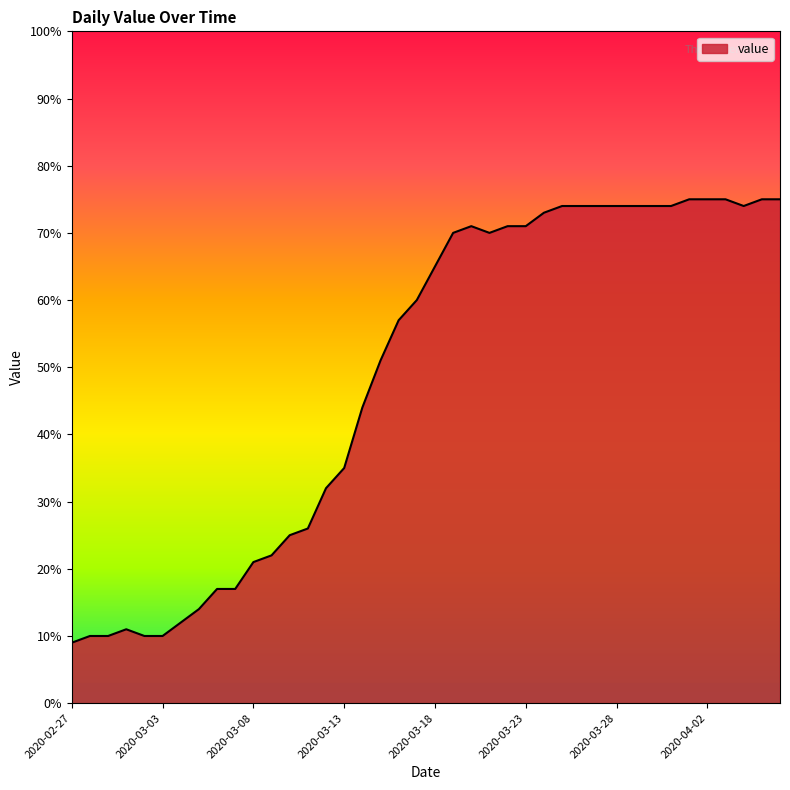

What is the maximum value shown in the chart?

75